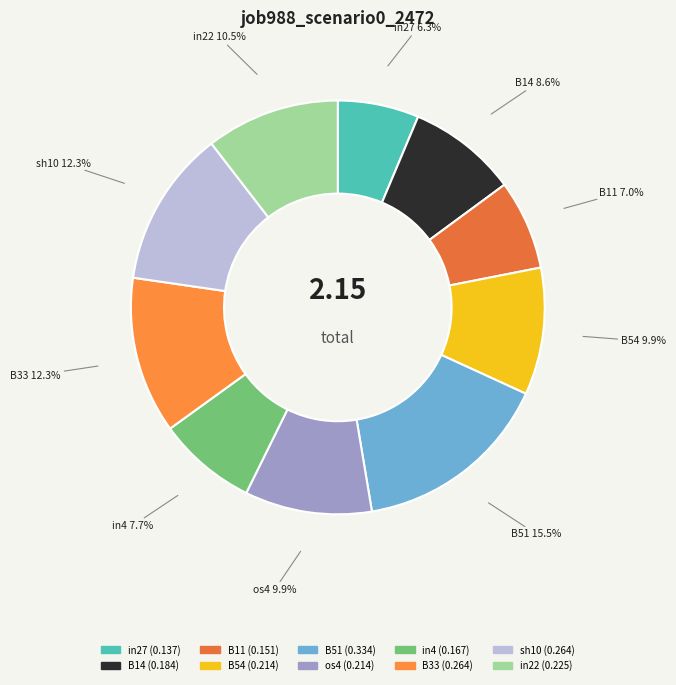

To the nearest percent, what percentage of the pie is B11?

7%